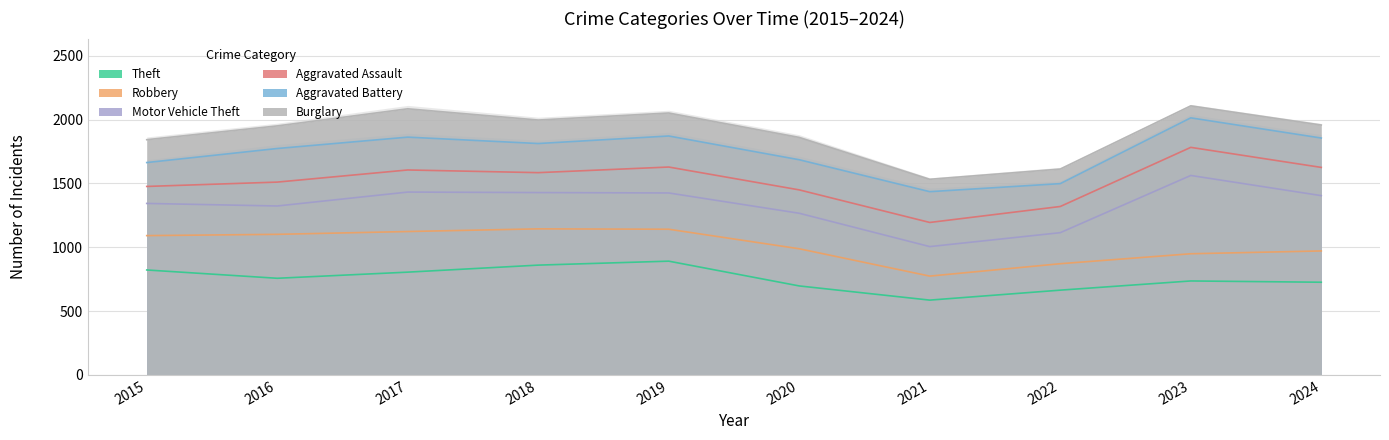

How many values in the Motor Vehicle Theft series are below 284?

5